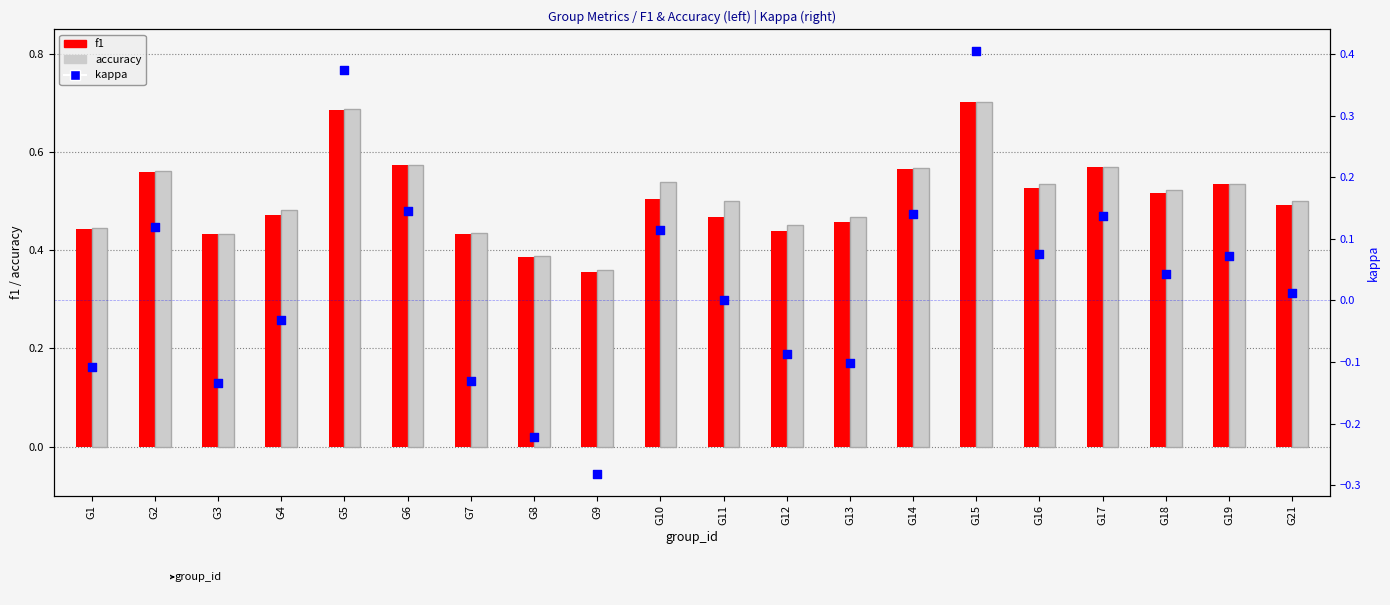

What are all the series names shown in the legend?

f1, accuracy, kappa